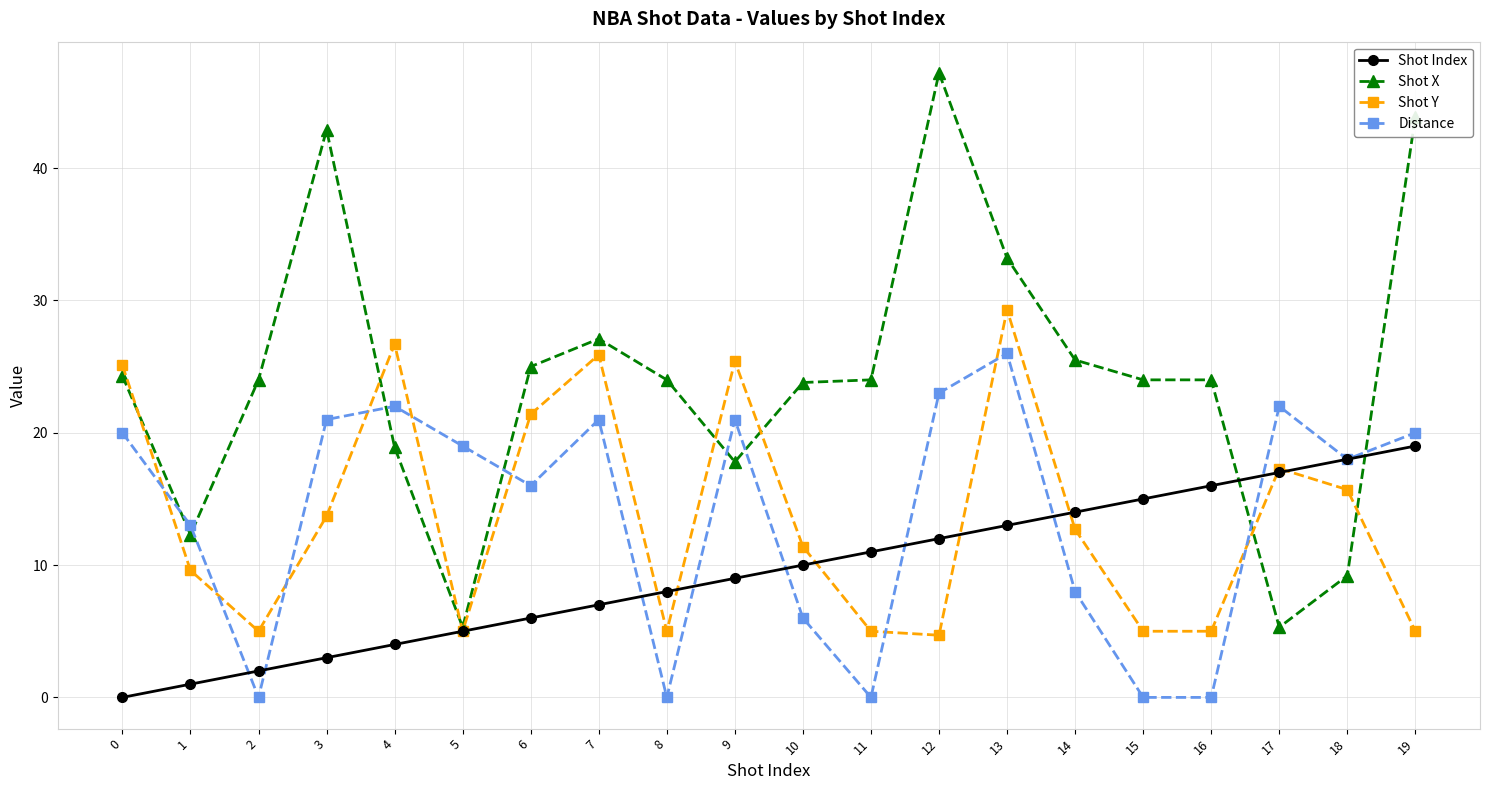

What is the maximum value shown in the chart?

47.2